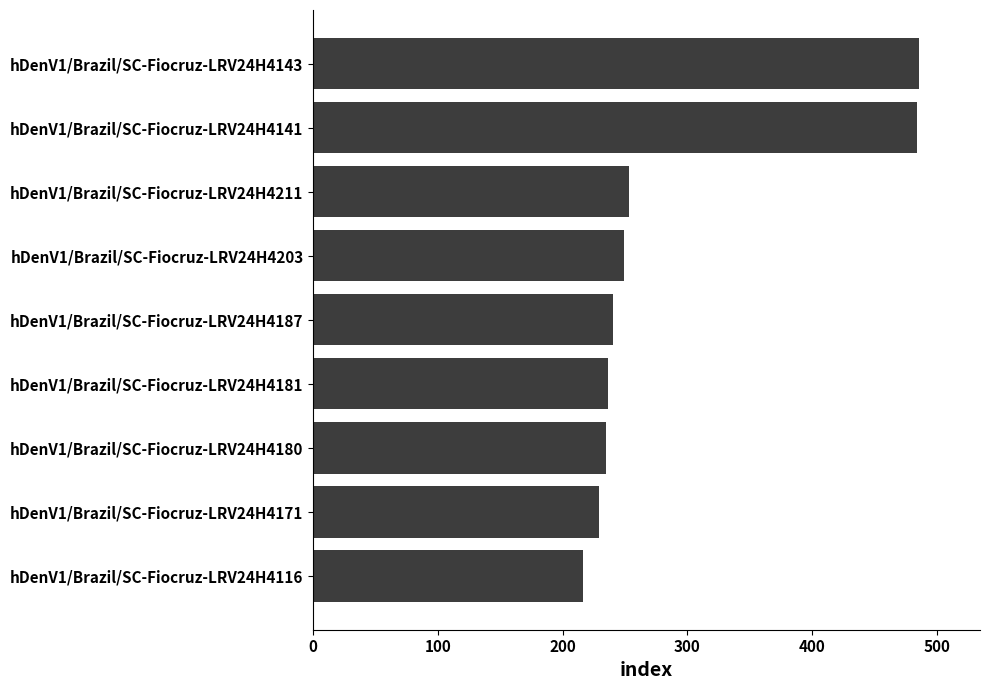

Which label corresponds to the smallest value in the chart?

hDenV1/Brazil/SC-Fiocruz-LRV24H4116